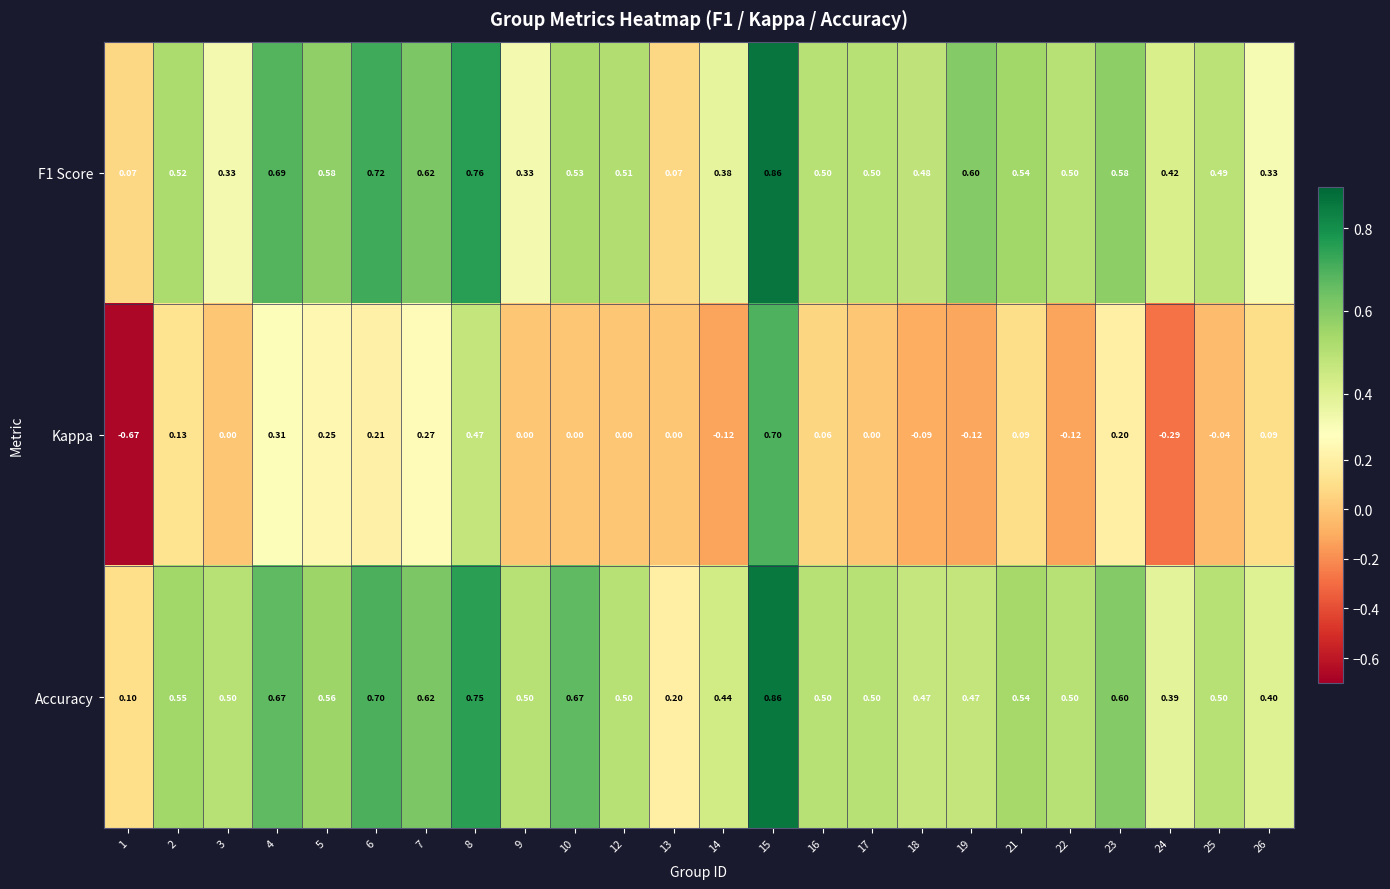

Which series has the largest total across all categories?

Accuracy